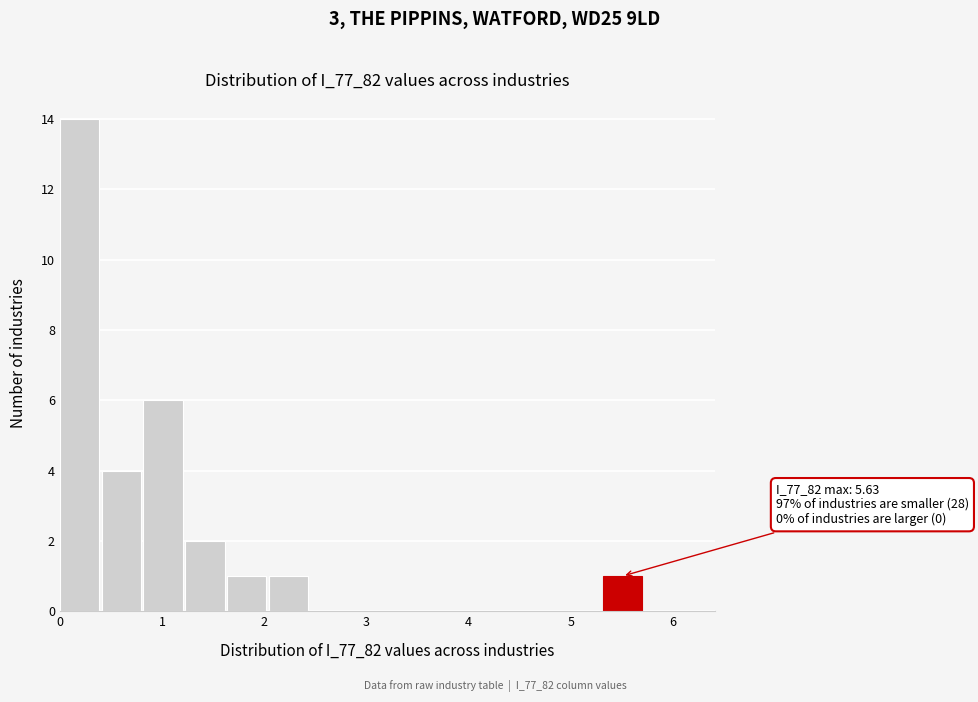

Over which range of the x-axis is the bar tallest?

0.0 to 0.4